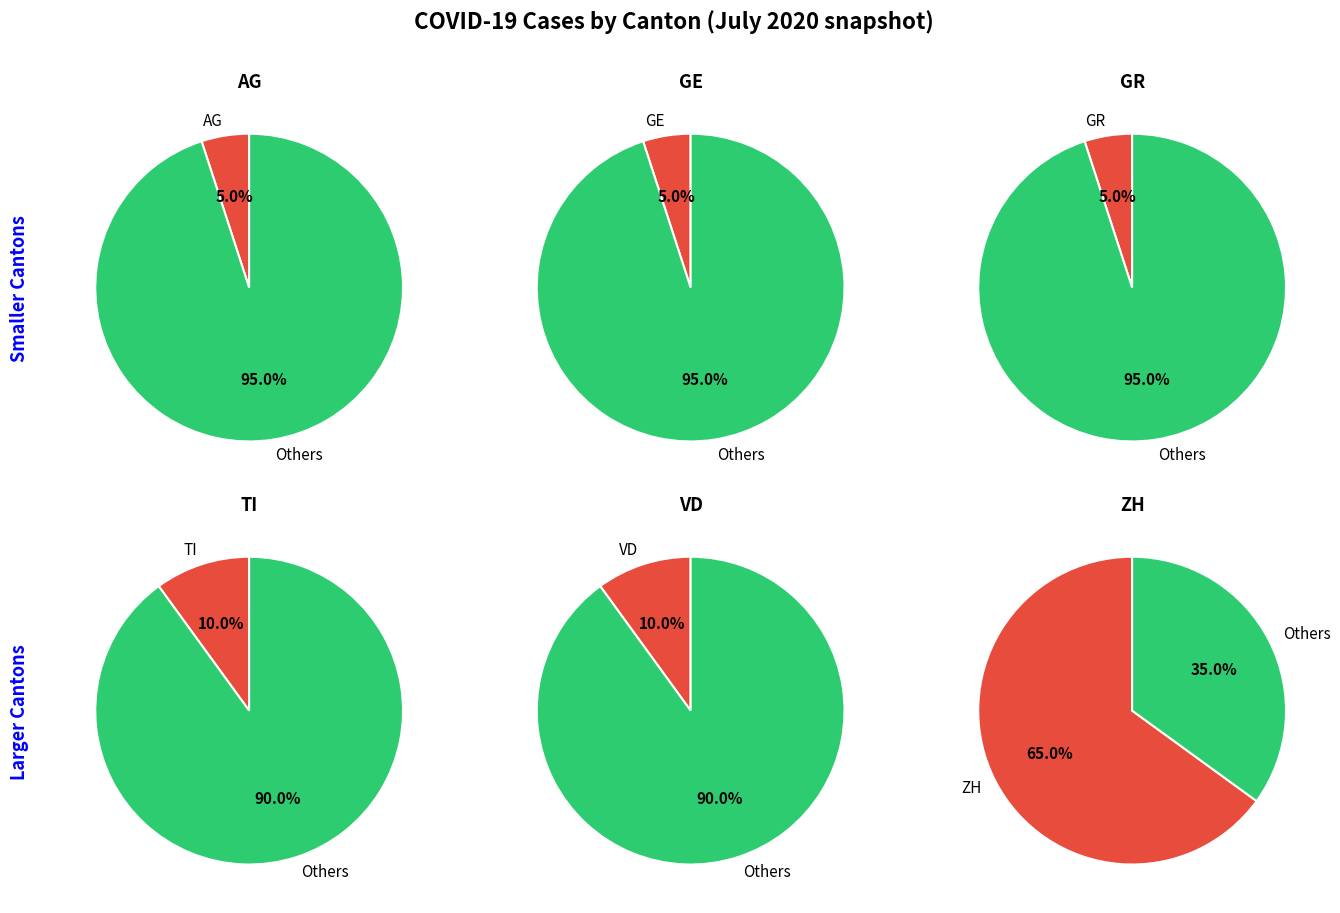

Between 2 and 3, which series saw the biggest shift?

ZH